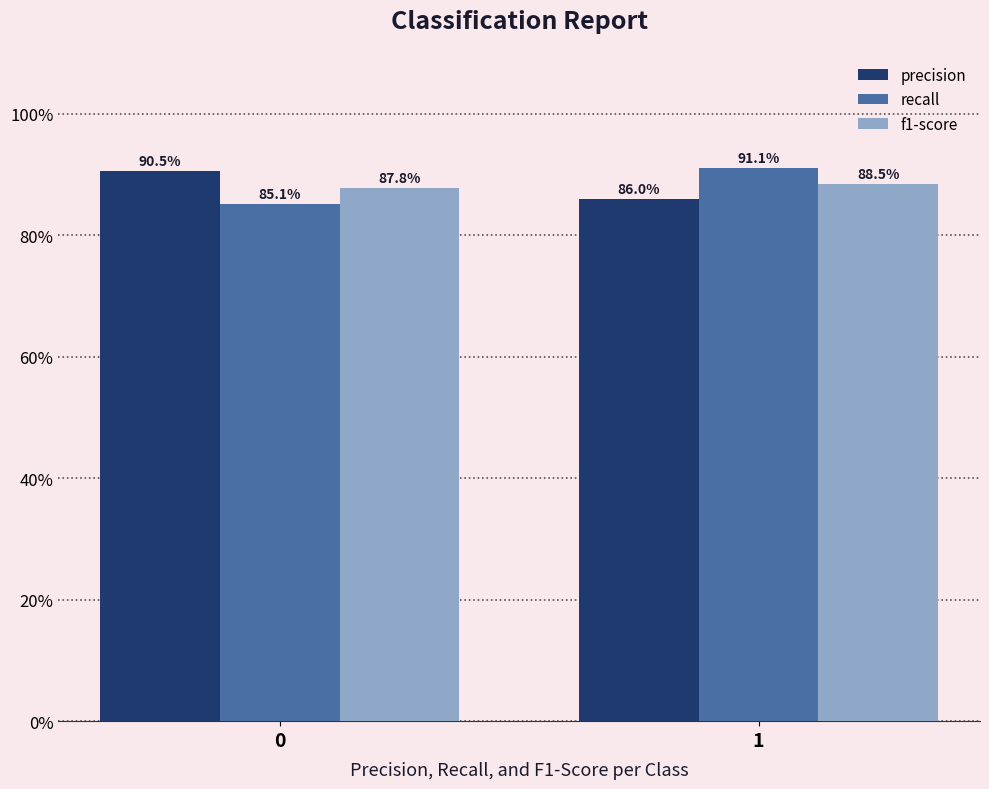

The value of precision at 0 is 1.2. True or false?

False